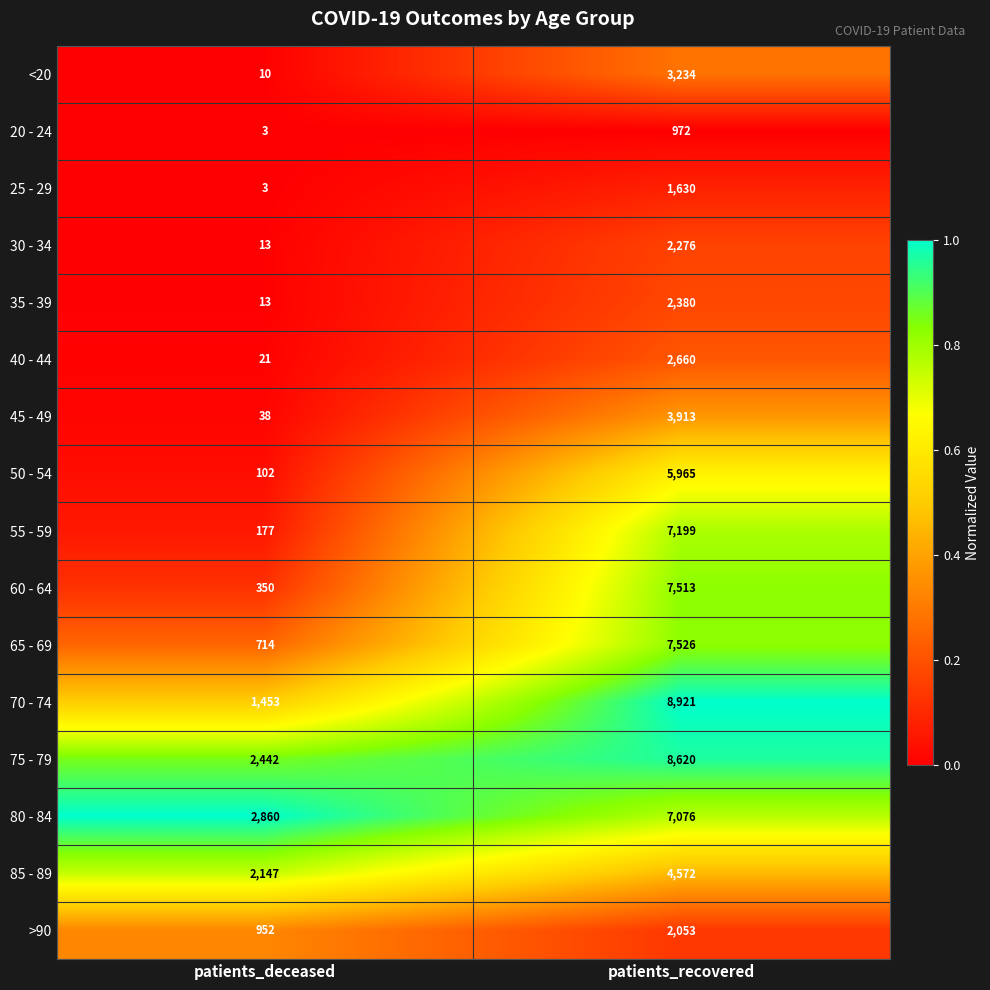

What is the sum of the 45 - 49 values at patients_recovered and patients_deceased?

3951